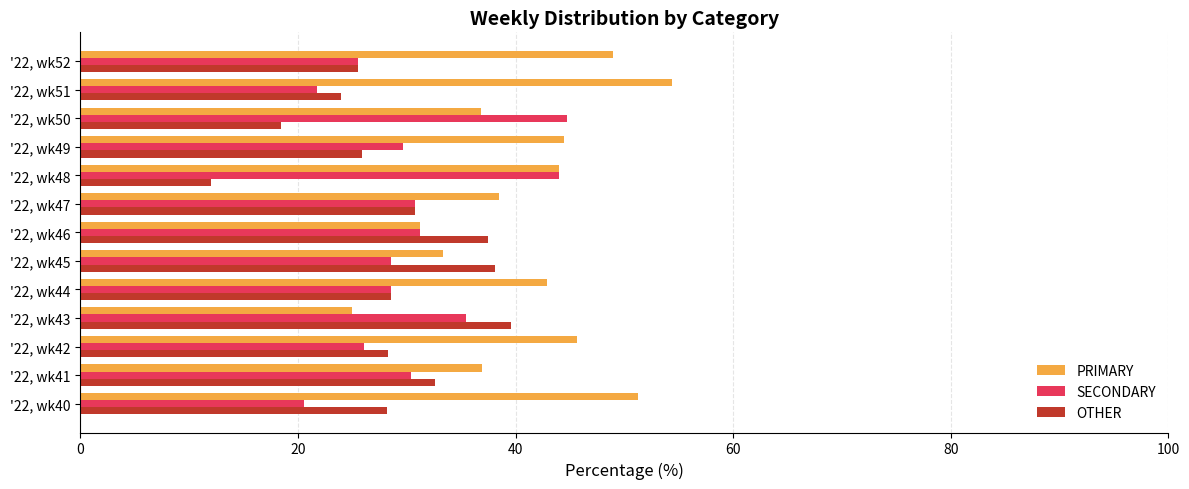

True or false: SECONDARY has a value of 24.7 at '22, wk43.

False